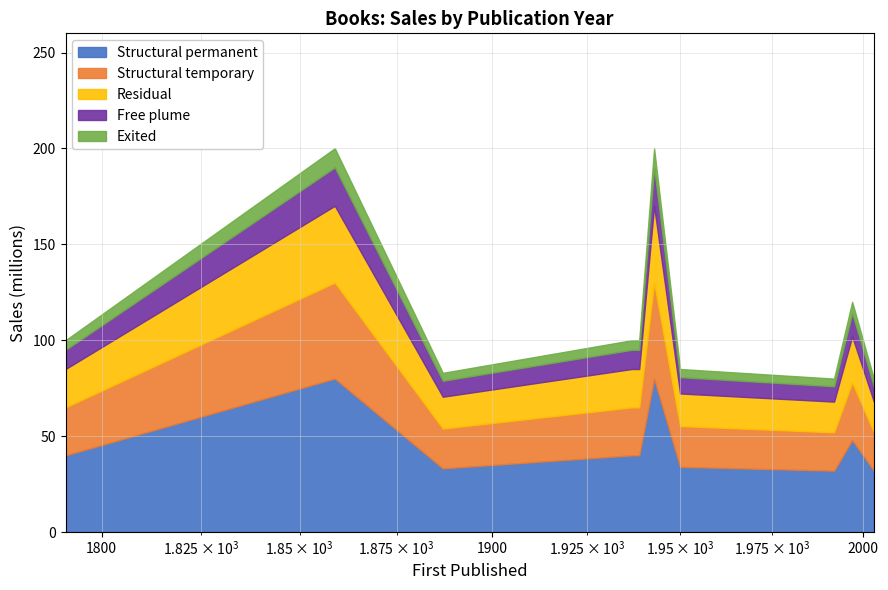

What is the highest value of the Structural permanent series?

80.0